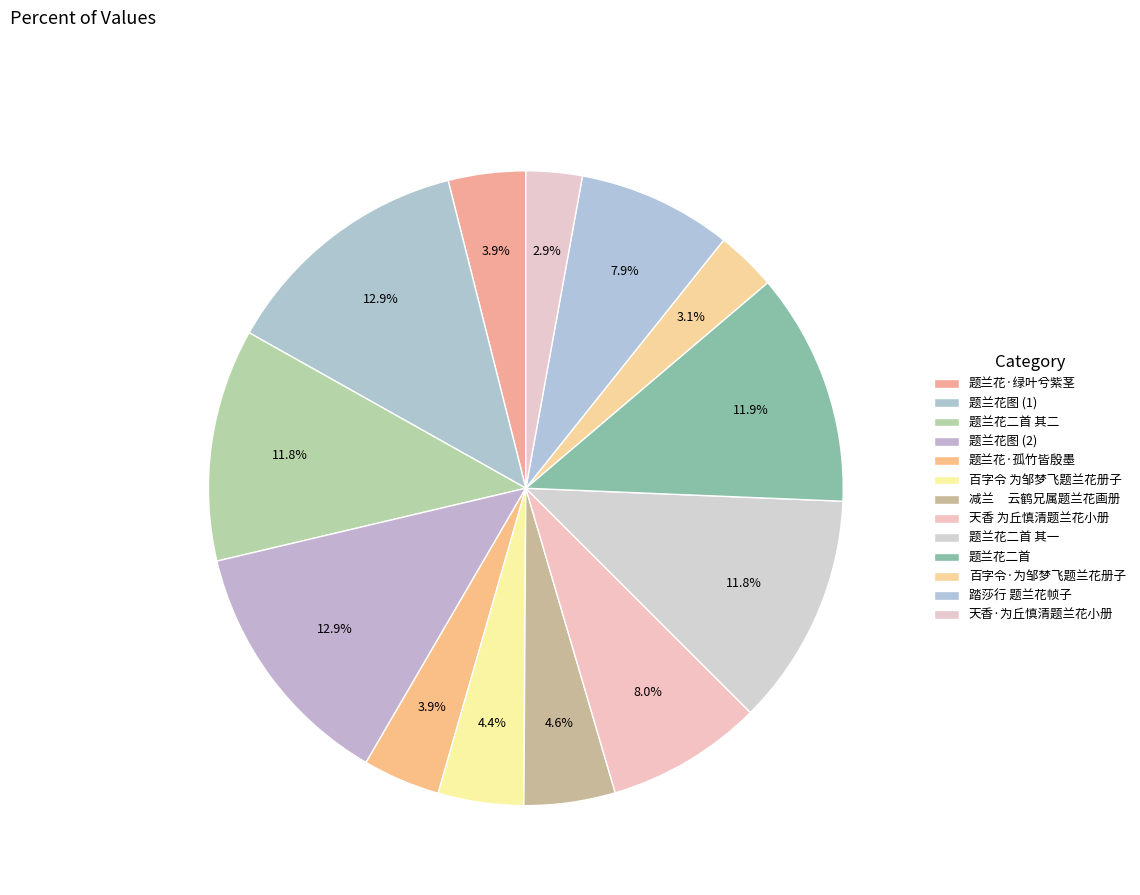

To the nearest percent, what is the difference between the largest and smallest slice percentages?

10%